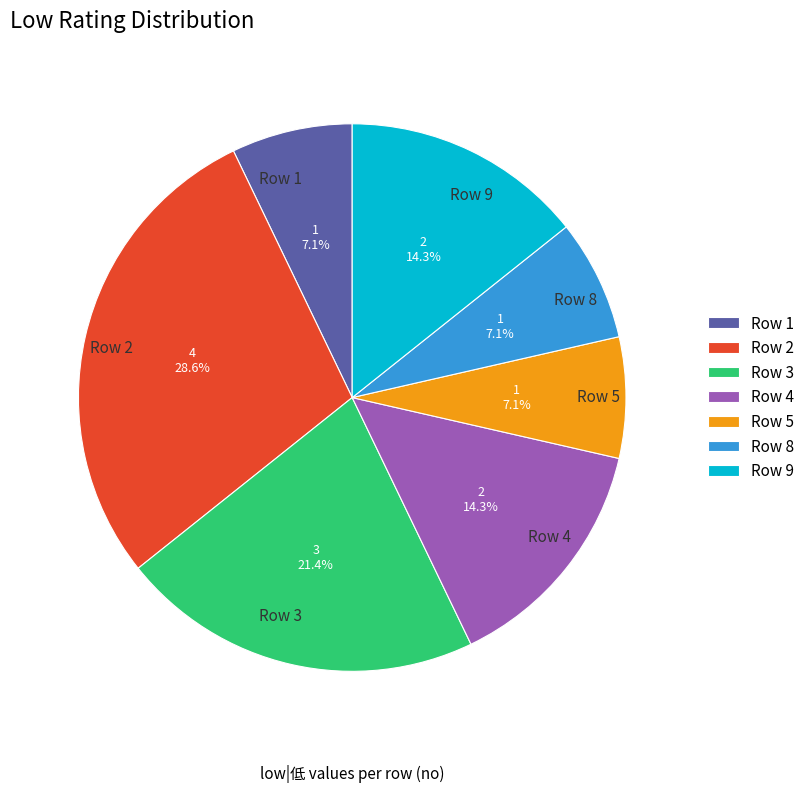

Which category has the biggest portion of the pie?

Row 2